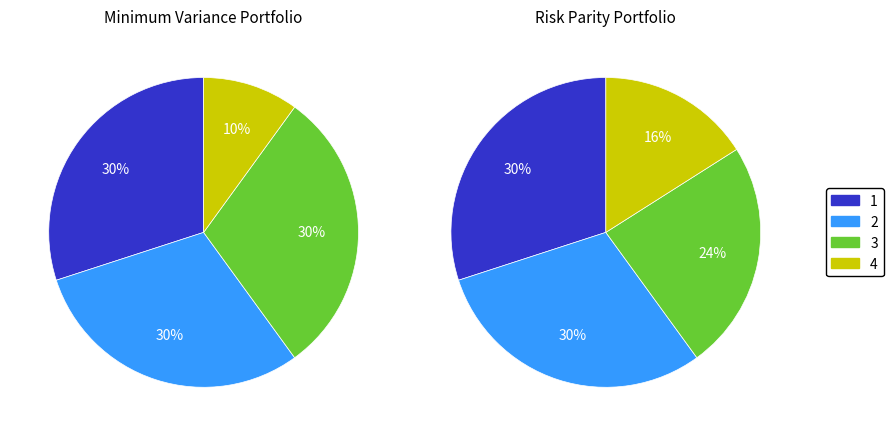

Which slice is the smallest?

4